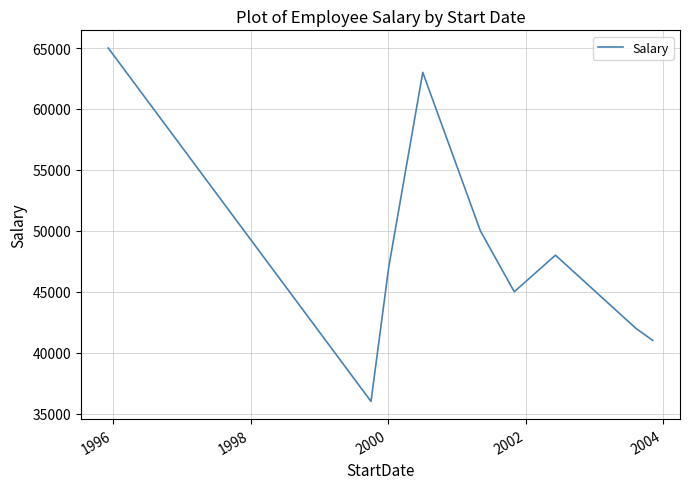

What is the difference between the second highest and second lowest values?

22000